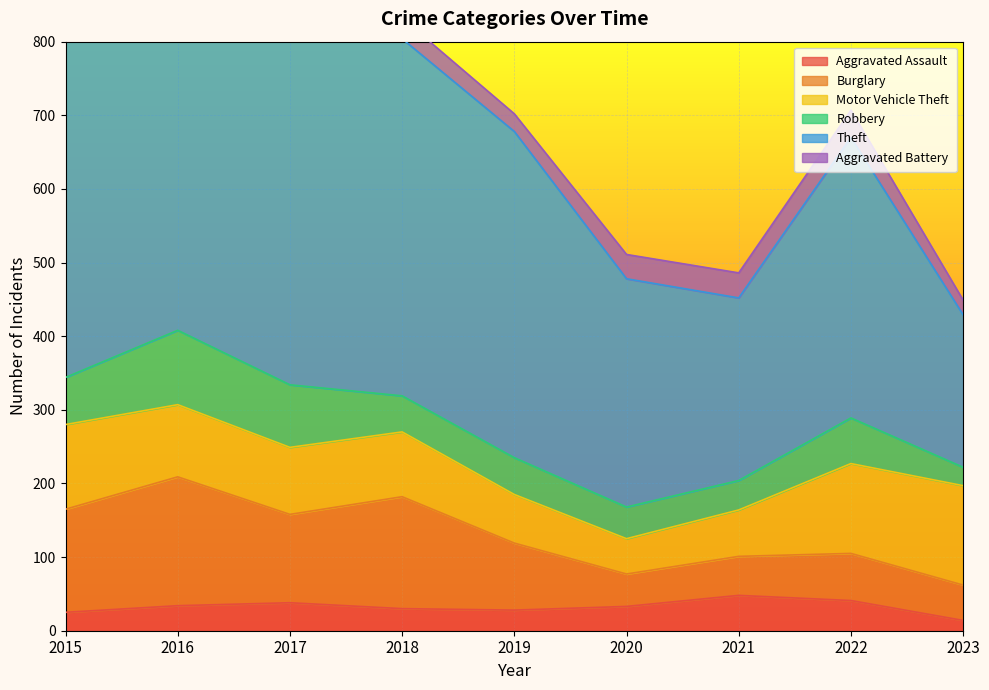

How many data points in Aggravated Assault are less than 33?

4